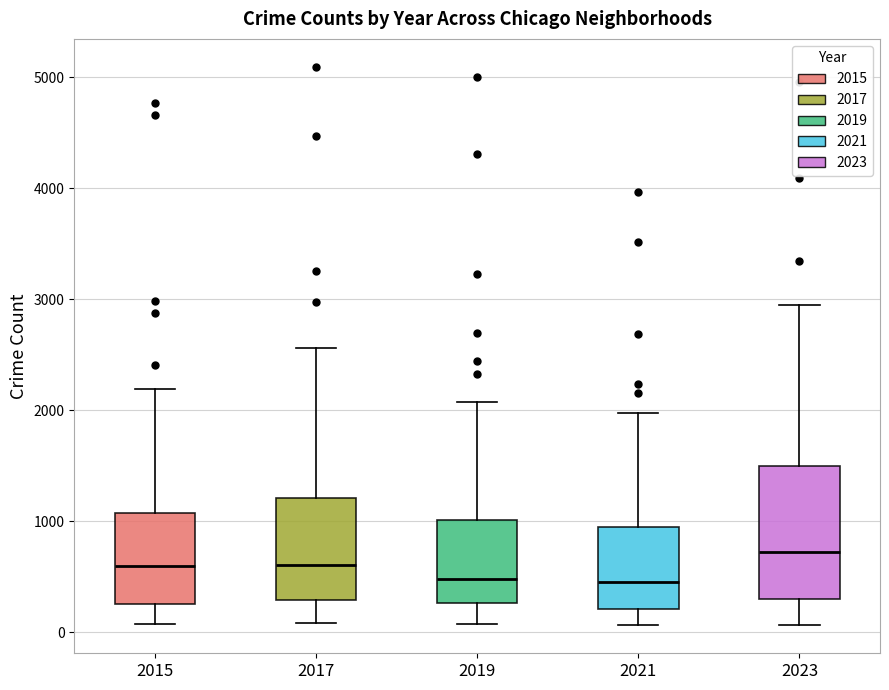

Comparing the boxes themselves (not the whiskers), which one is the tallest?

2023